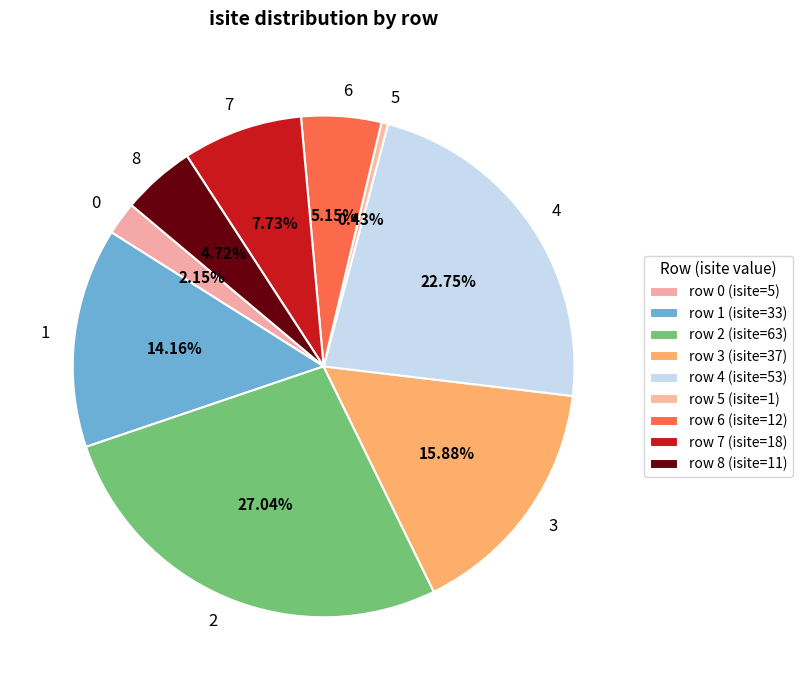

What portion of the pie excludes 0?

97.9%